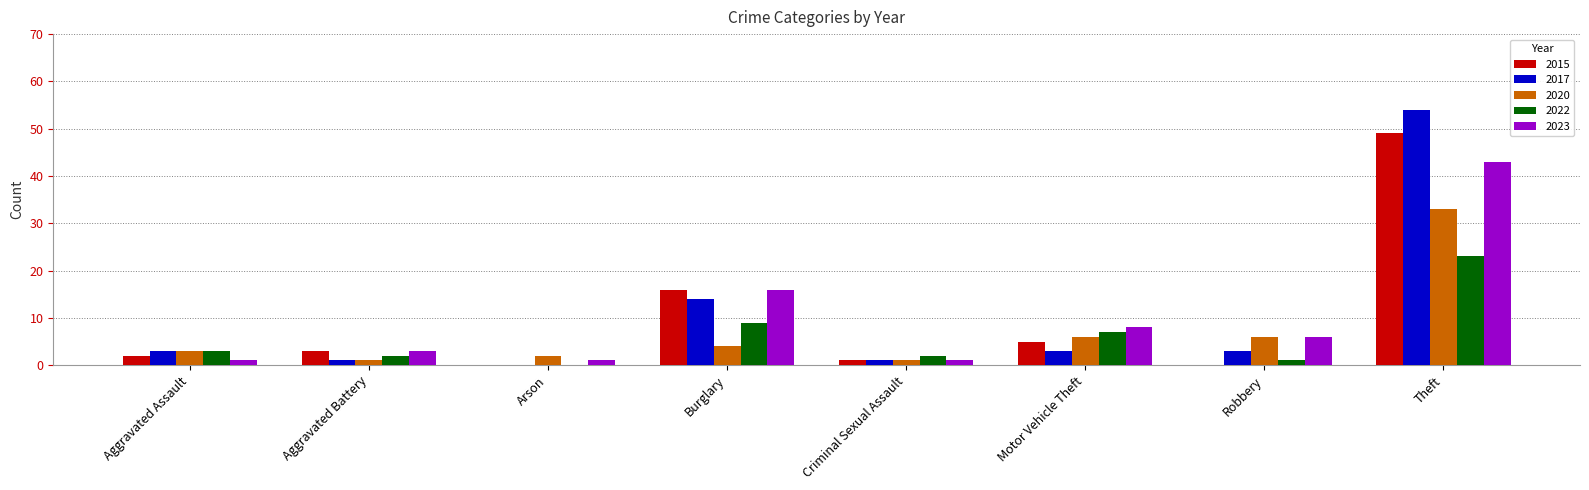

Are the bars grouped side by side (vs. stacked)?

Yes